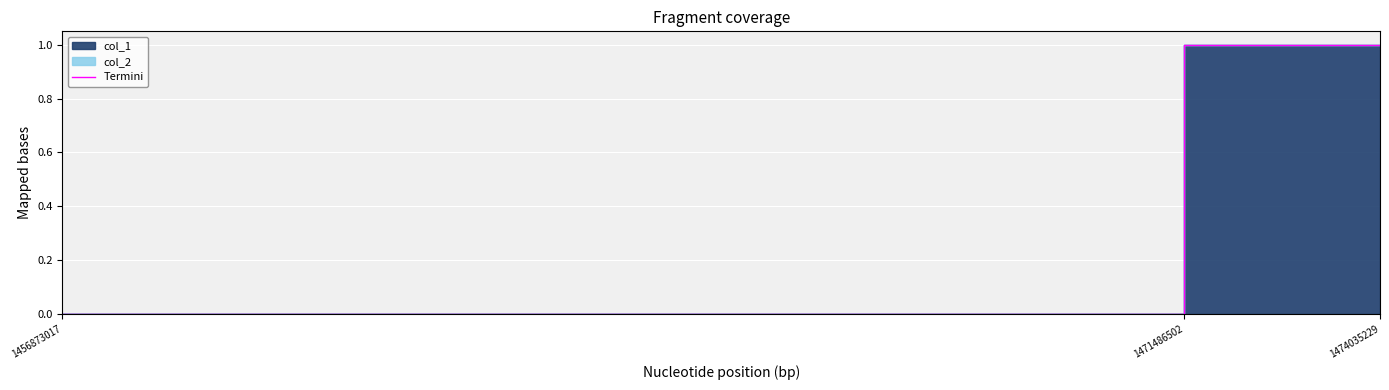

Reading right to left, list all the values displayed in this chart.

1474035229=1	1471486502=1	1456873017=0